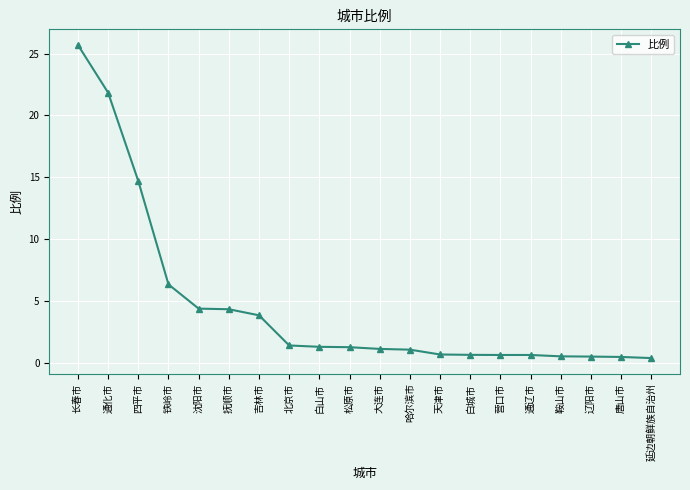

What is the maximum value shown in the chart?

25.7